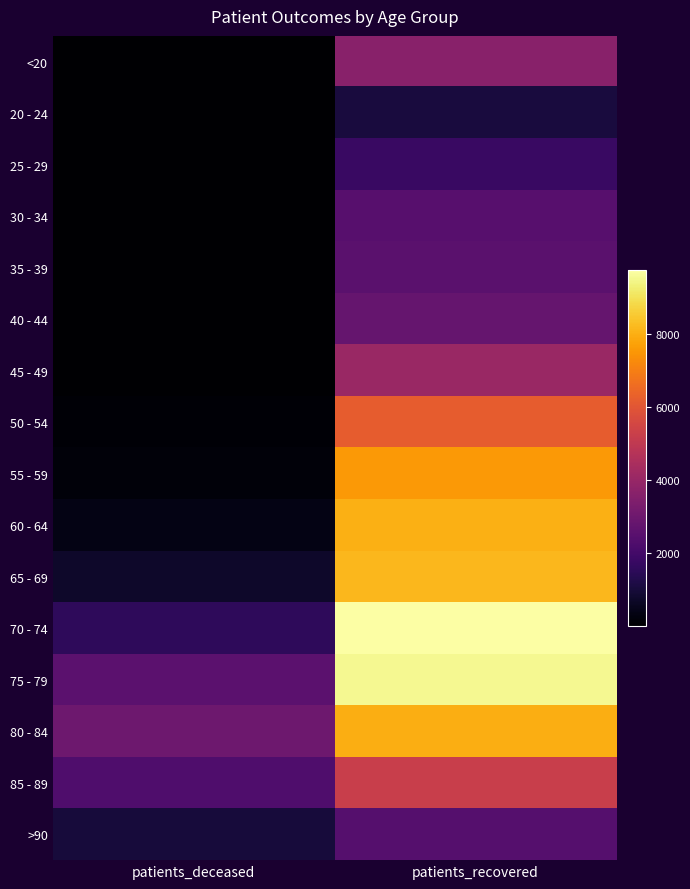

At which category does the chart reach its minimum across all series?

patients_deceased